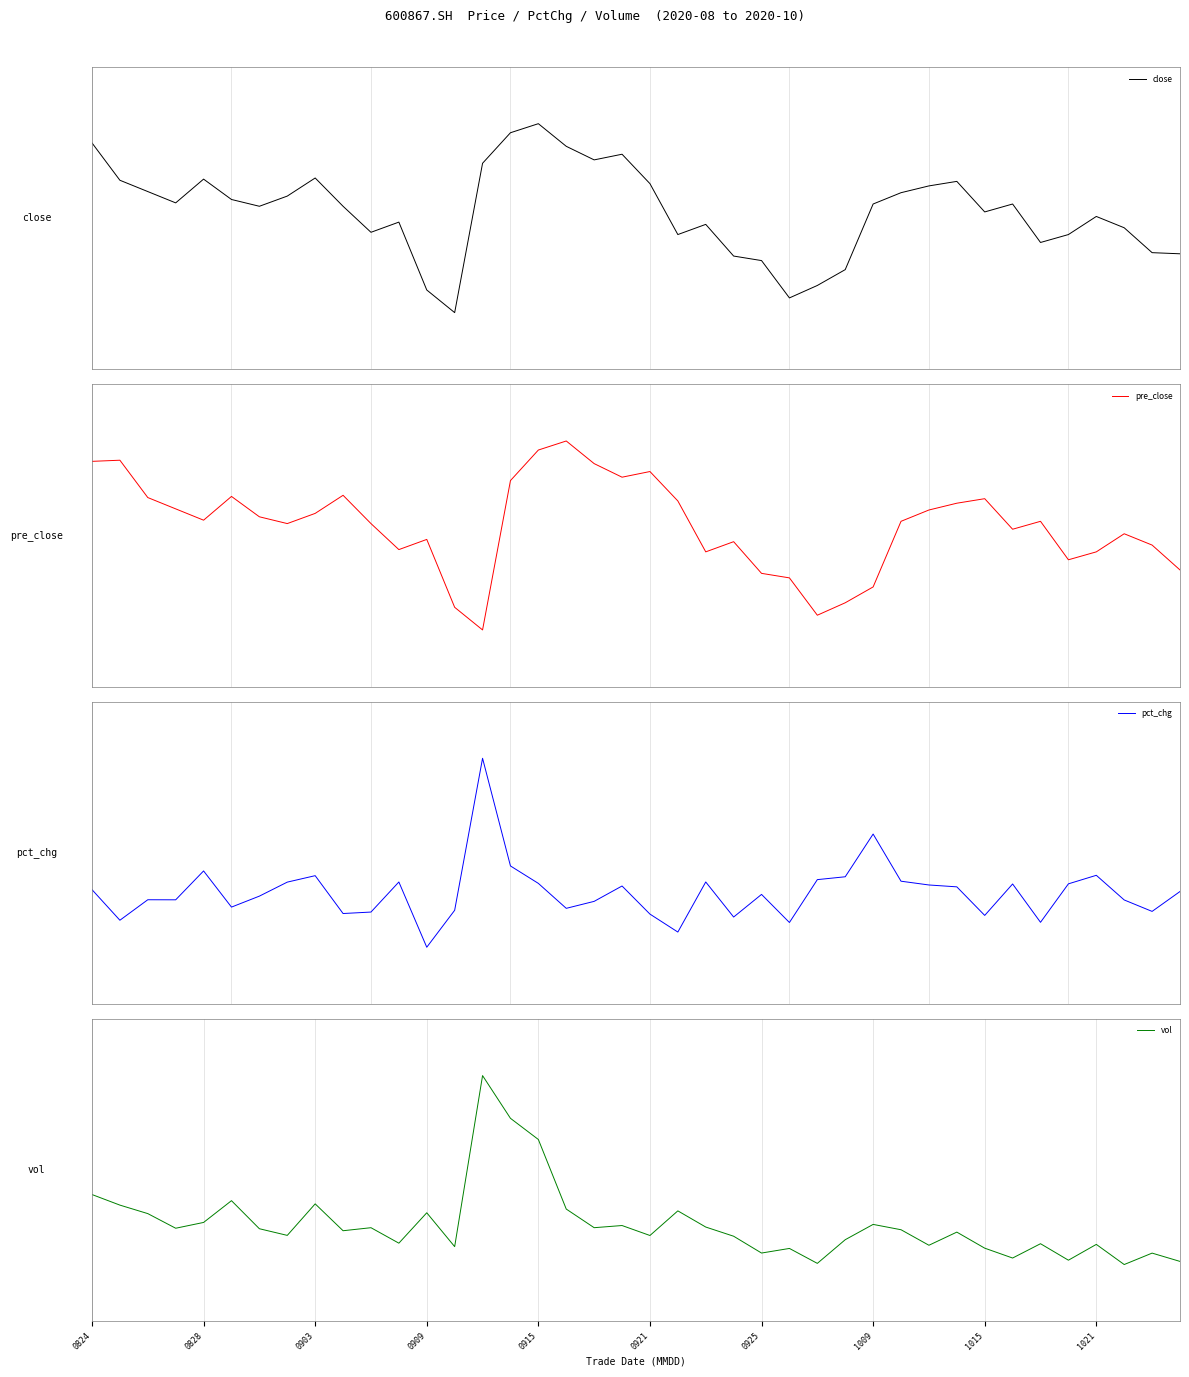

What is the total value across all series at 29?

1.7